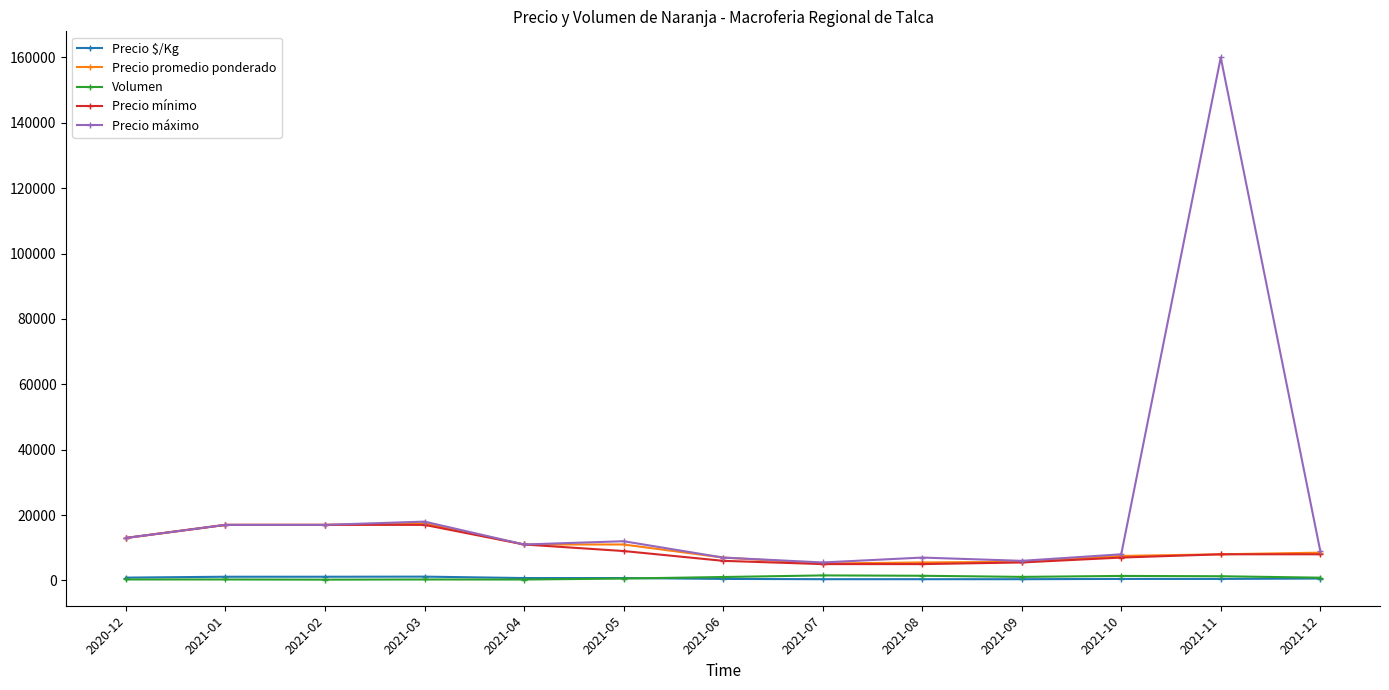

How many data points in Volumen are less than 850?

6